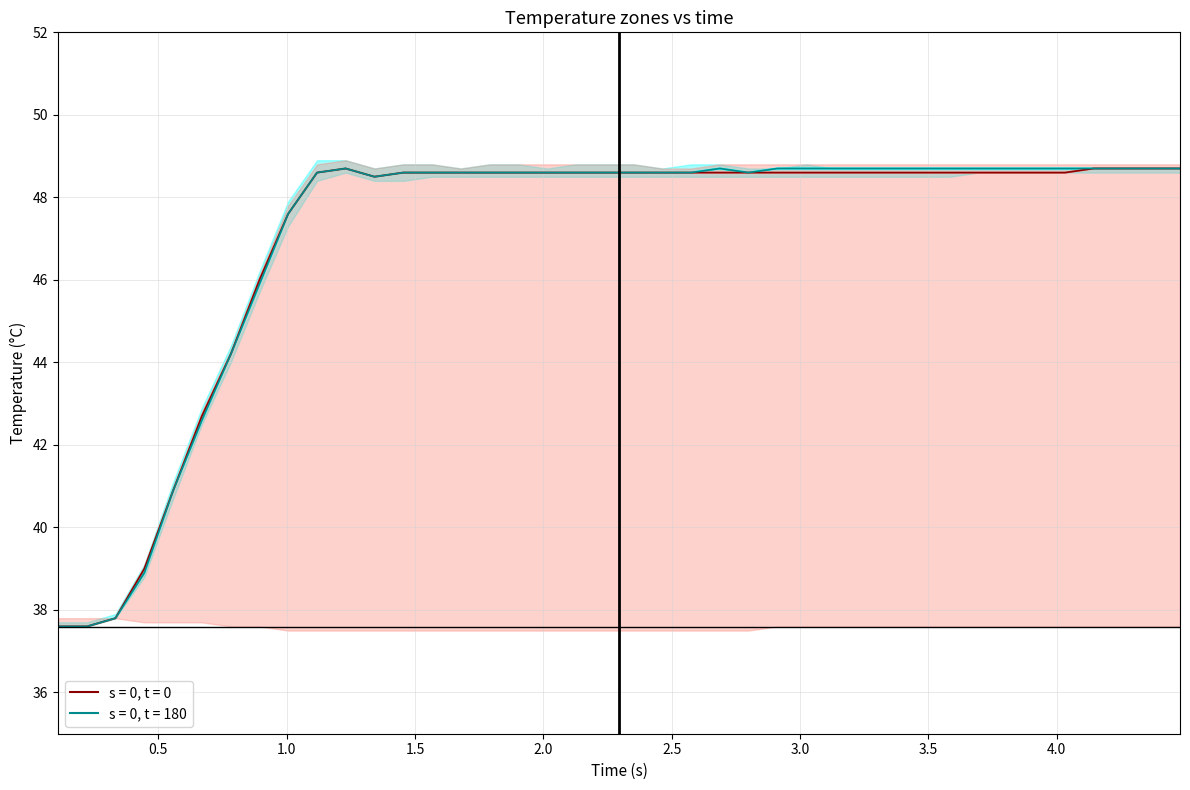

In z4, how many points are lower than both neighbors (excluding endpoints)?

1